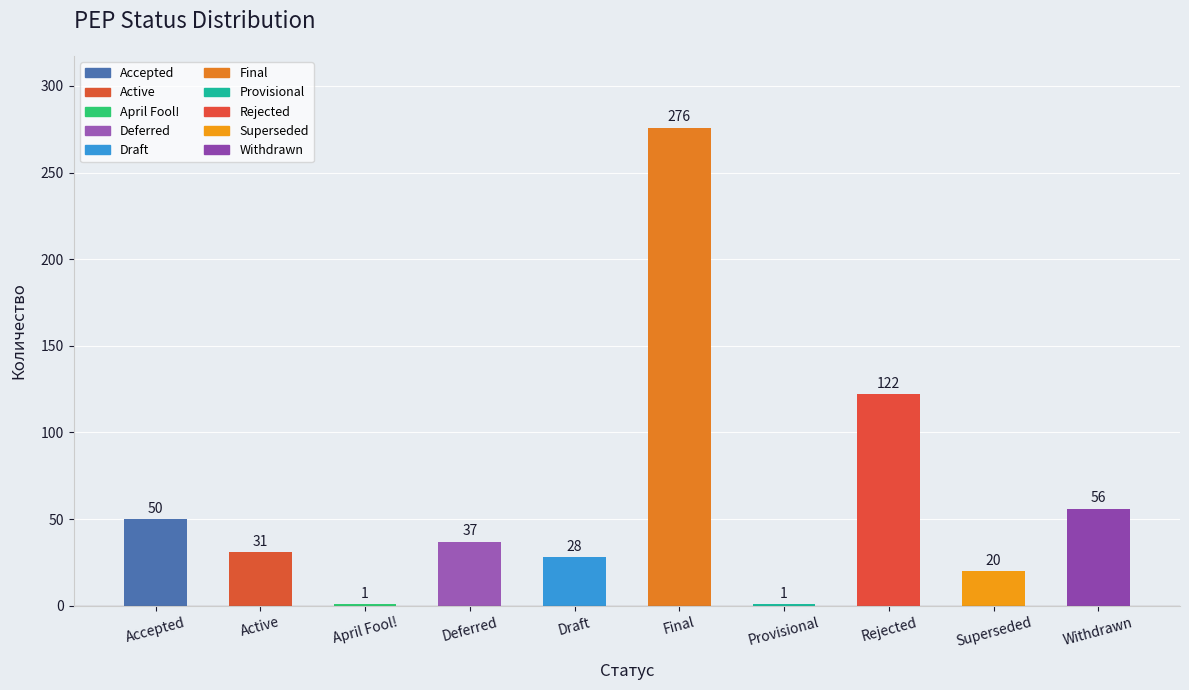

Reading right to left, what are all the values shown in this chart?

56	20	122	1	276	28	37	1	31	50